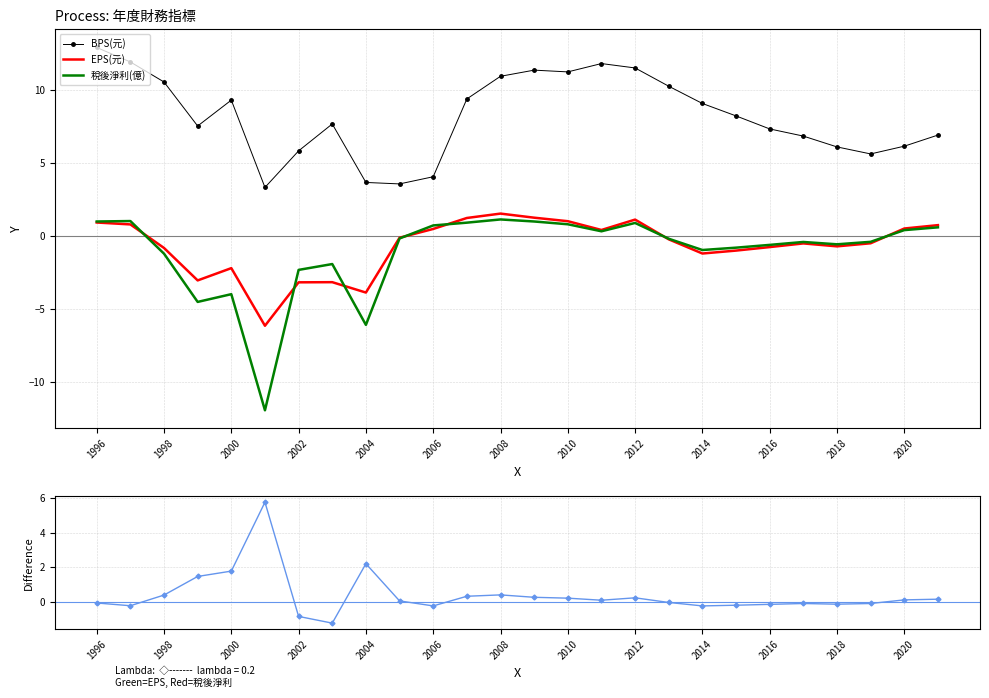

True or false: 稅後淨利(億) and BPS(元) intersect in this chart.

False